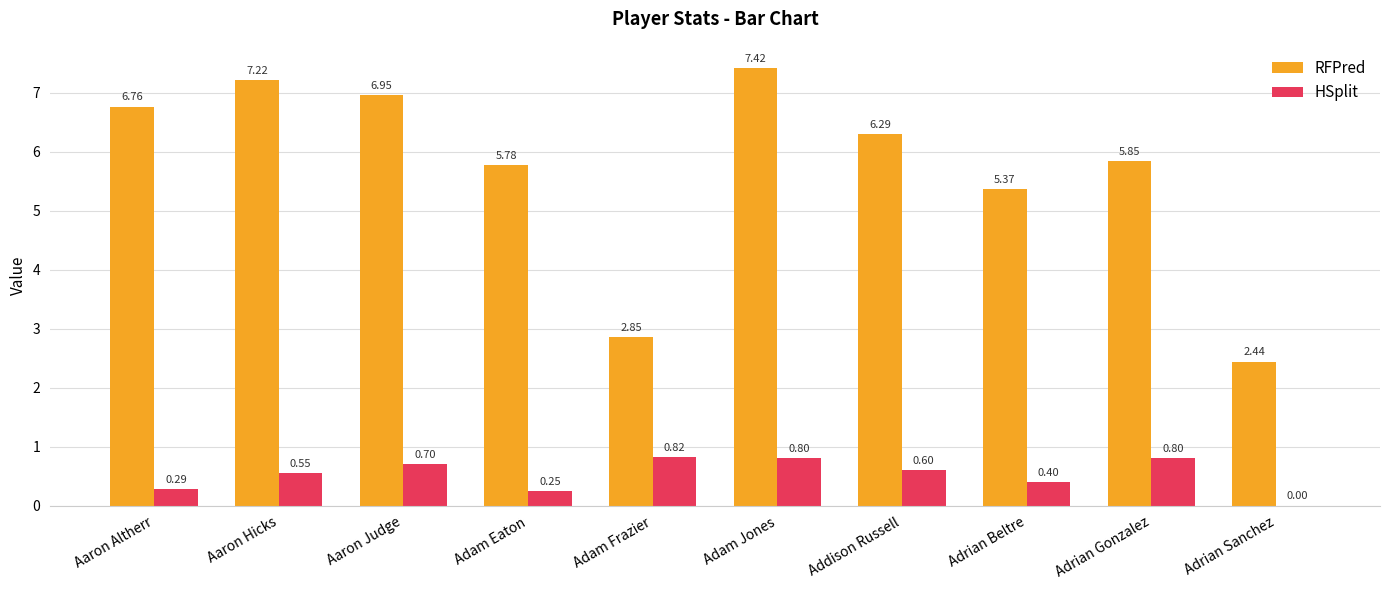

Which category has the highest value in the RFPred series?

Adam Jones